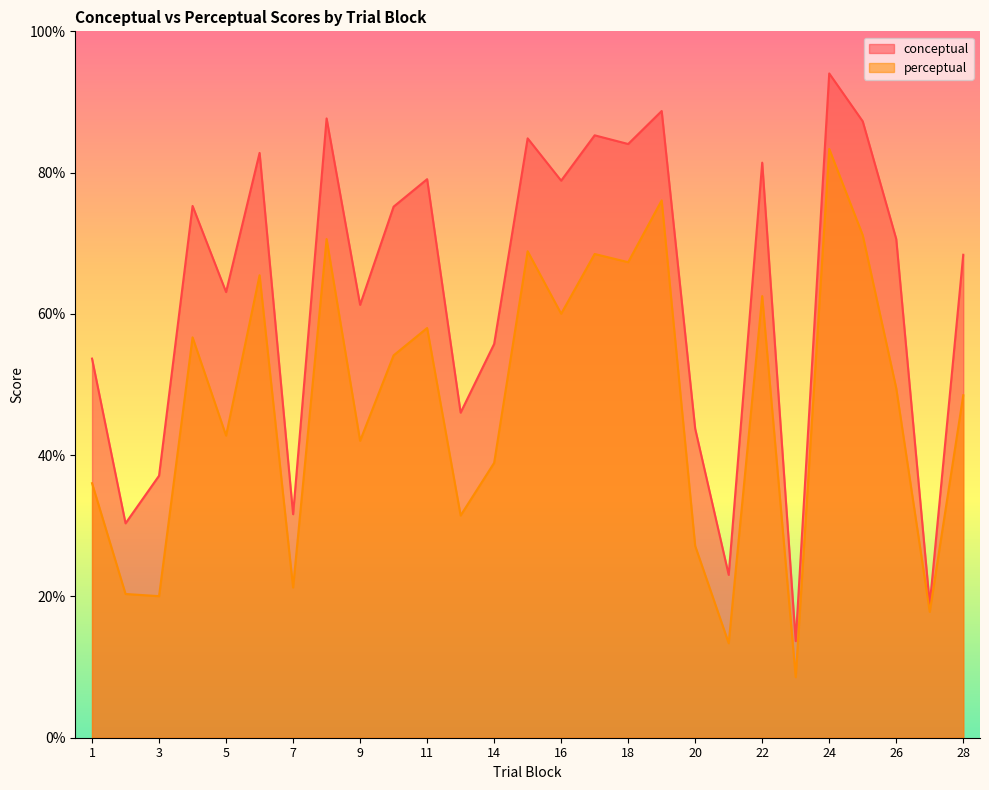

The conceptual series shows 68.4 at 28. True or false?

True